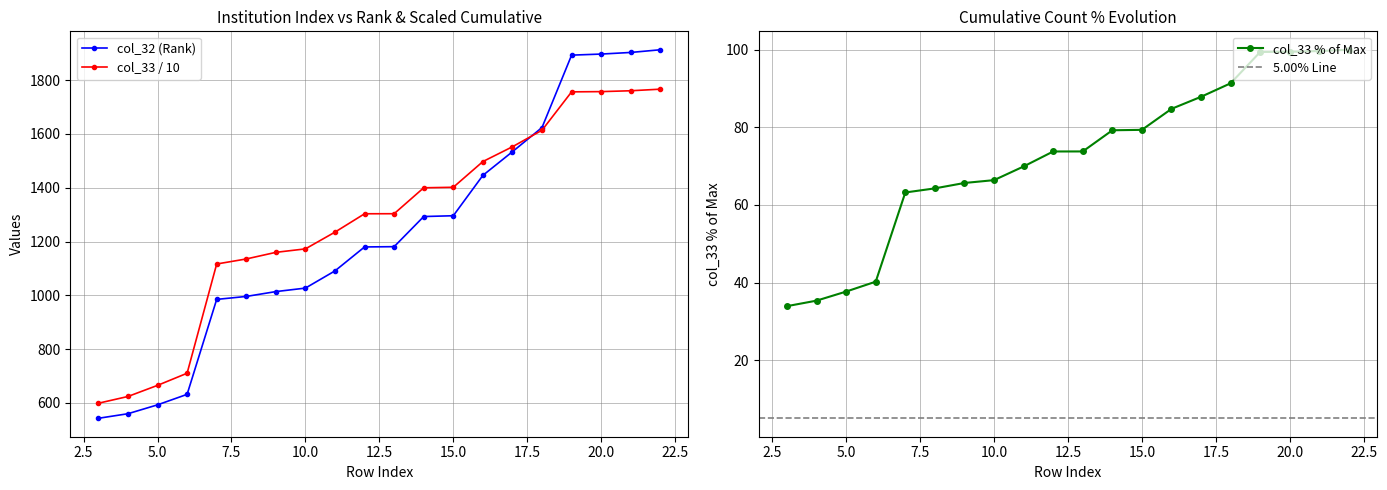

What is the lowest value of the col_32 (Rank) series?

543.0